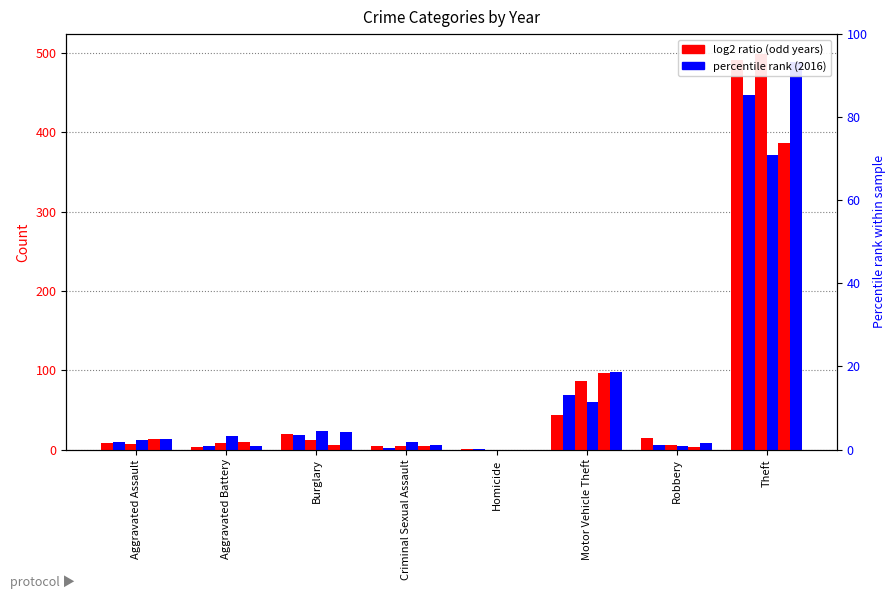

What is the total value across all series at Motor Vehicle Theft?

453